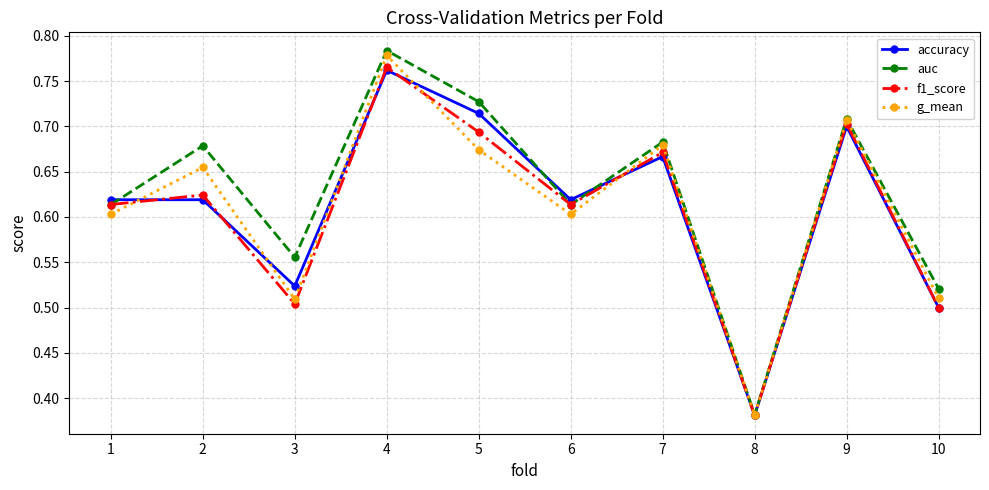

At which category is the sum across all series the highest?

4